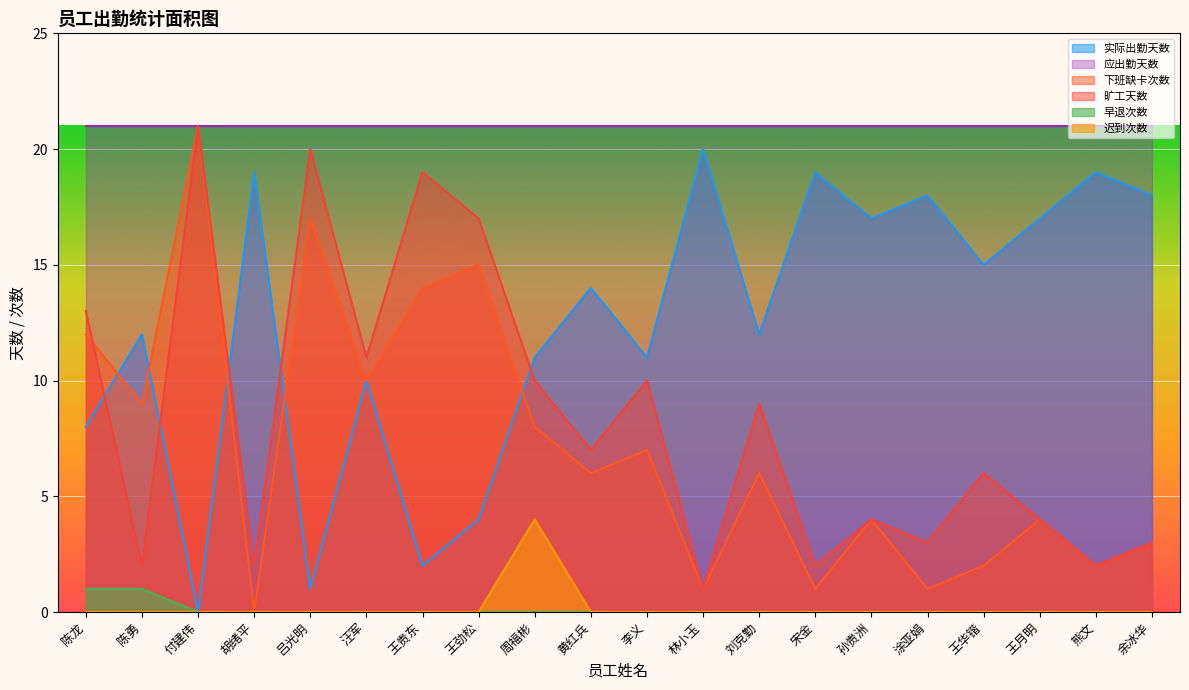

What are all the series names shown in the legend?

实际出勤天数, 应出勤天数, 下班缺卡次数, 旷工天数, 早退次数, 迟到次数